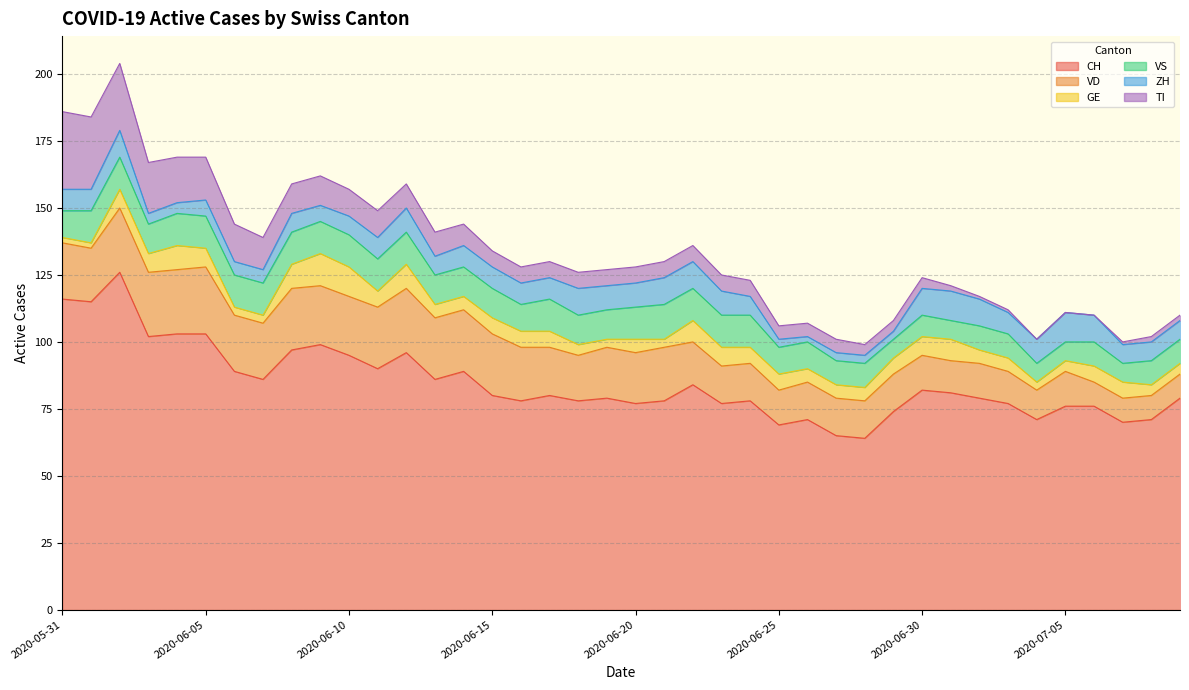

What is the difference between the VD values at 2020-06-12 and 2020-06-11?

1